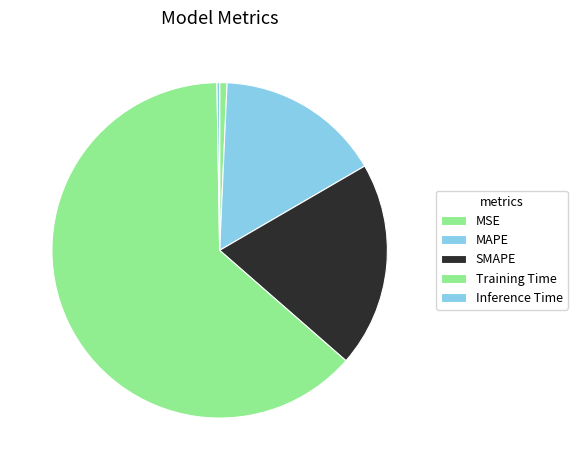

Count the number of slices in the pie.

5